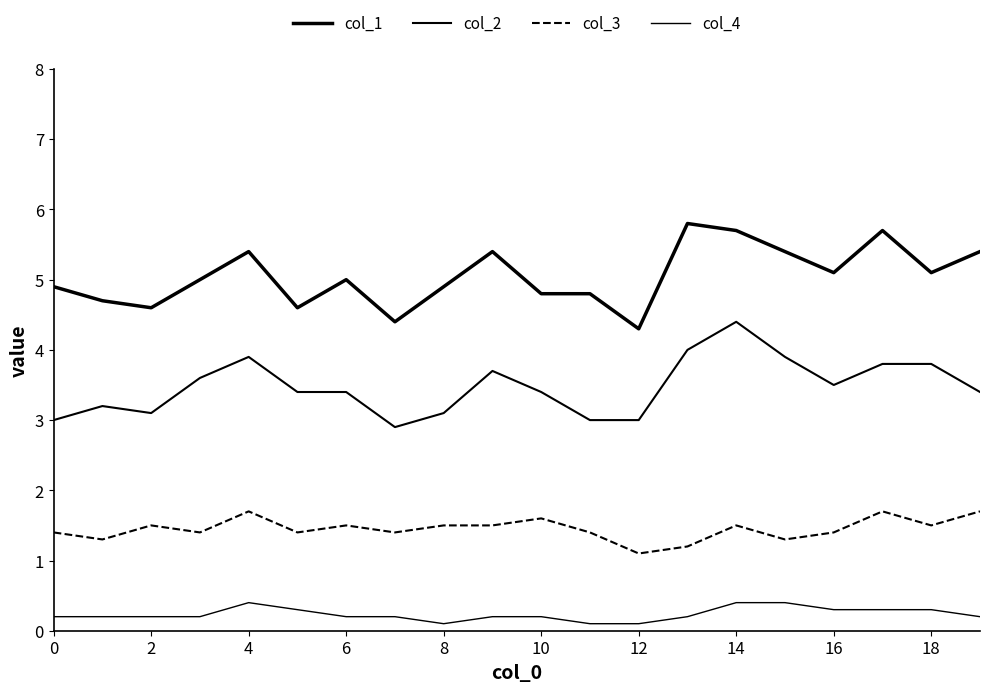

Does the chart have visible grid lines?

No